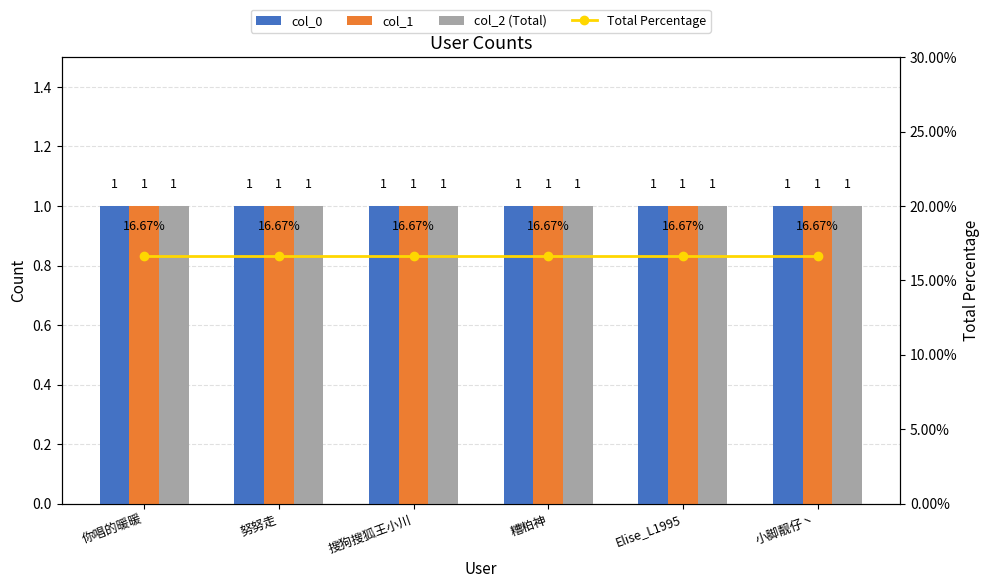

What is the label of the 3rd bar from the left?

搜狗搜狐王小川